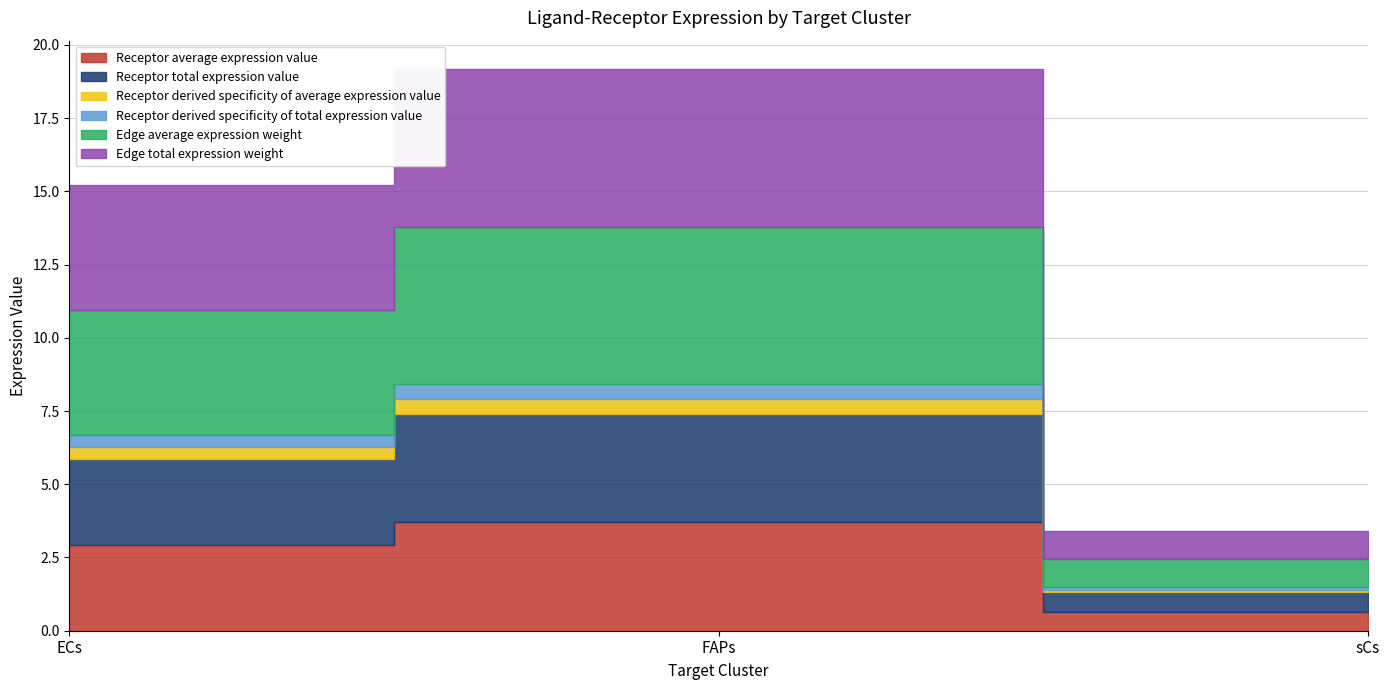

What is the average value of the Receptor average expression value series?

2.4